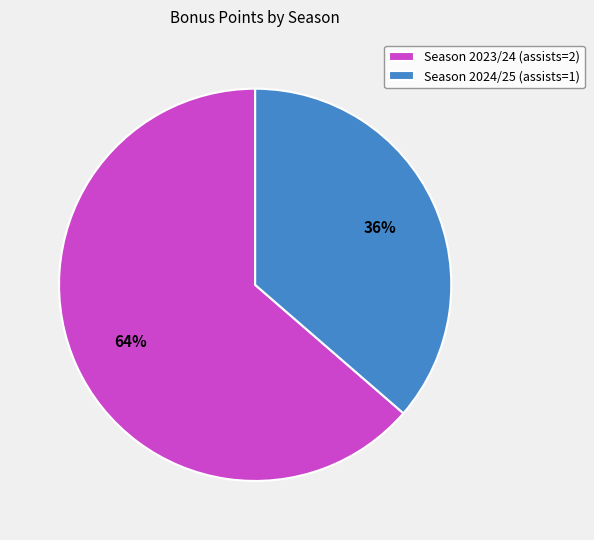

Is it true that Season 2023/24 (assists=2) is 54% of the pie?

False